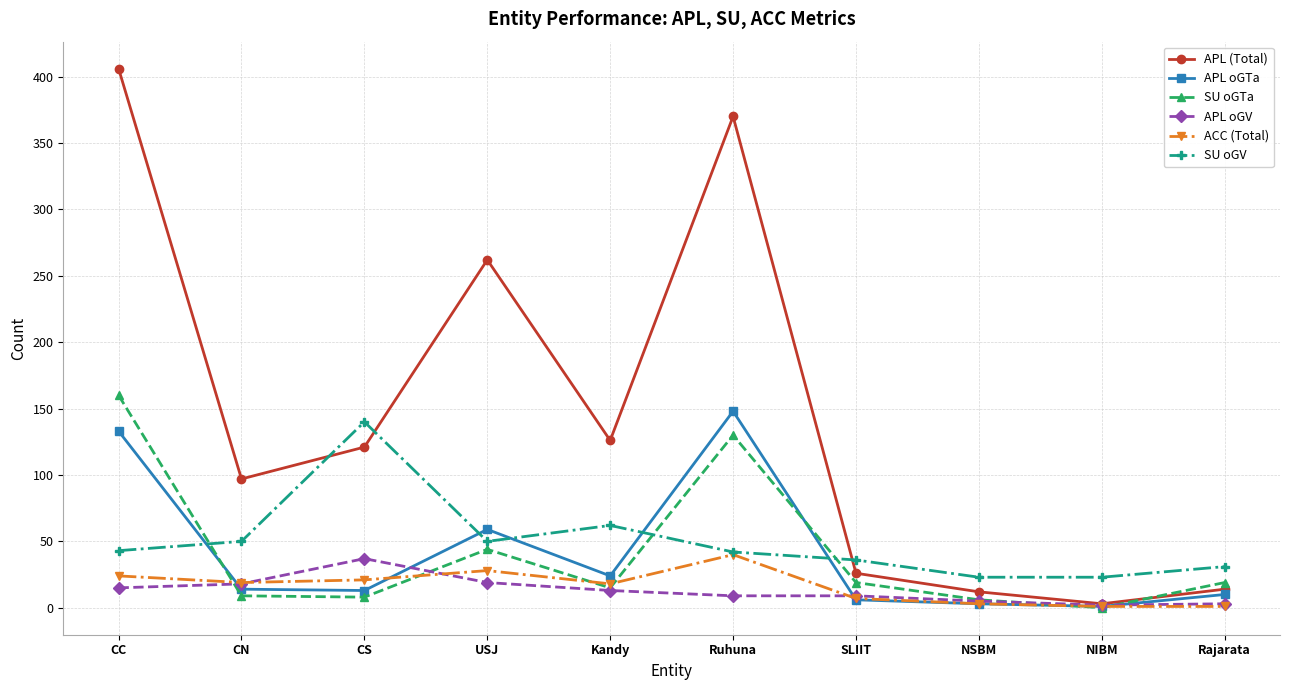

How many intersections are there between SU oGV and SU oGTa?

3